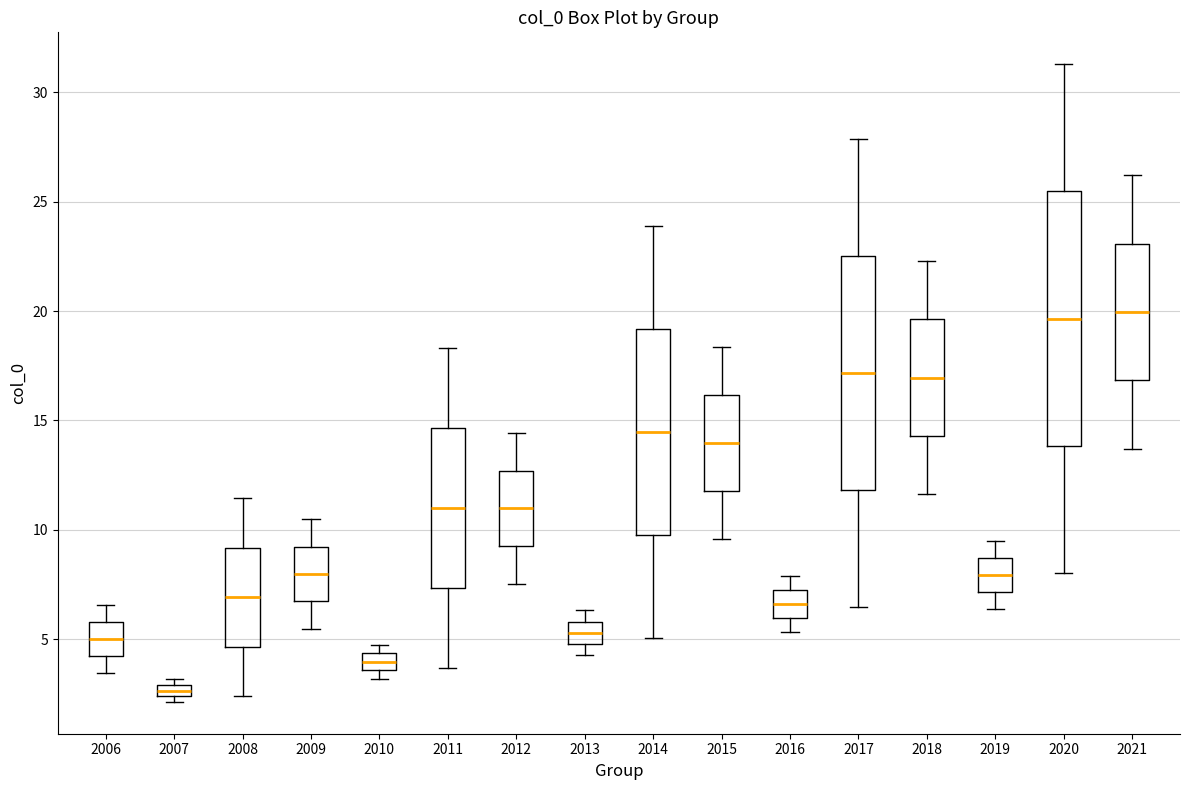

Where is the lower edge of the box at x = 2007 on the y-axis? The values are not printed on the chart, so give them approximately, as read against the axis.

2.5